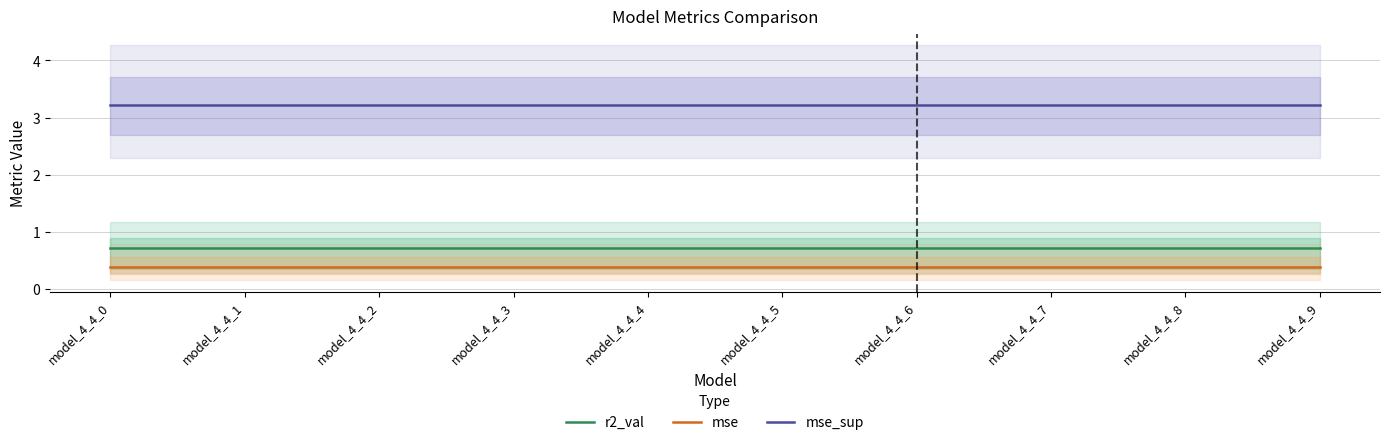

Which has a higher value, model_4_4_8 or model_4_4_9?

model_4_4_8